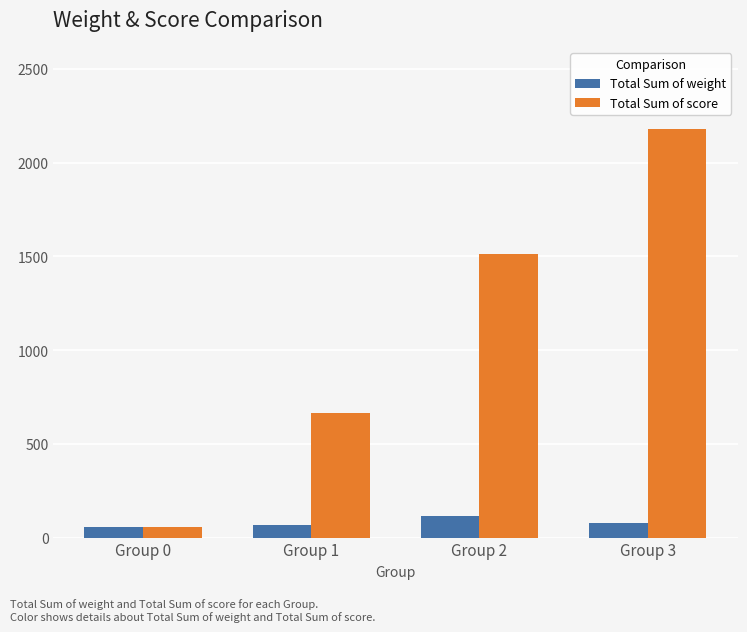

Are the bars horizontal?

No